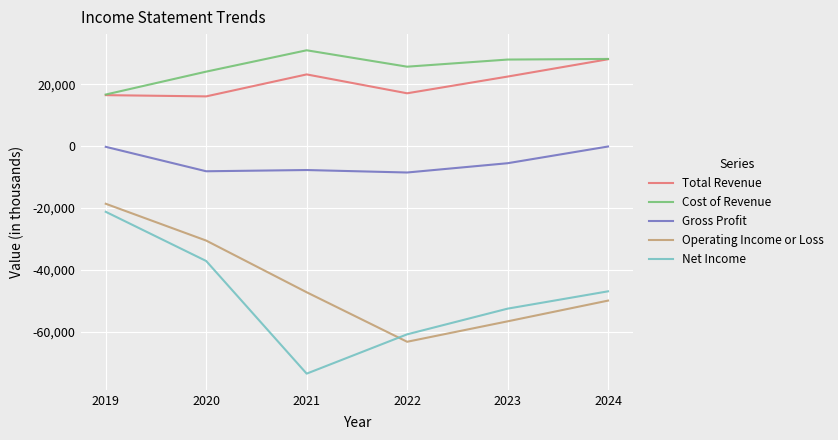

What is the spread (max minus min) of values at 2020?

61200